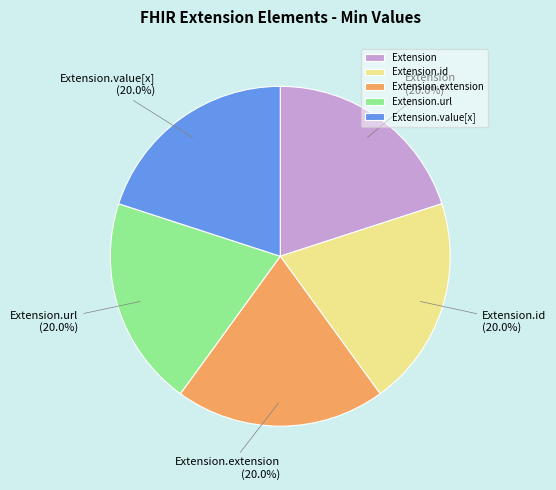

Approximately how many times larger is the value at Extension.extension compared to Extension.url?

1.0